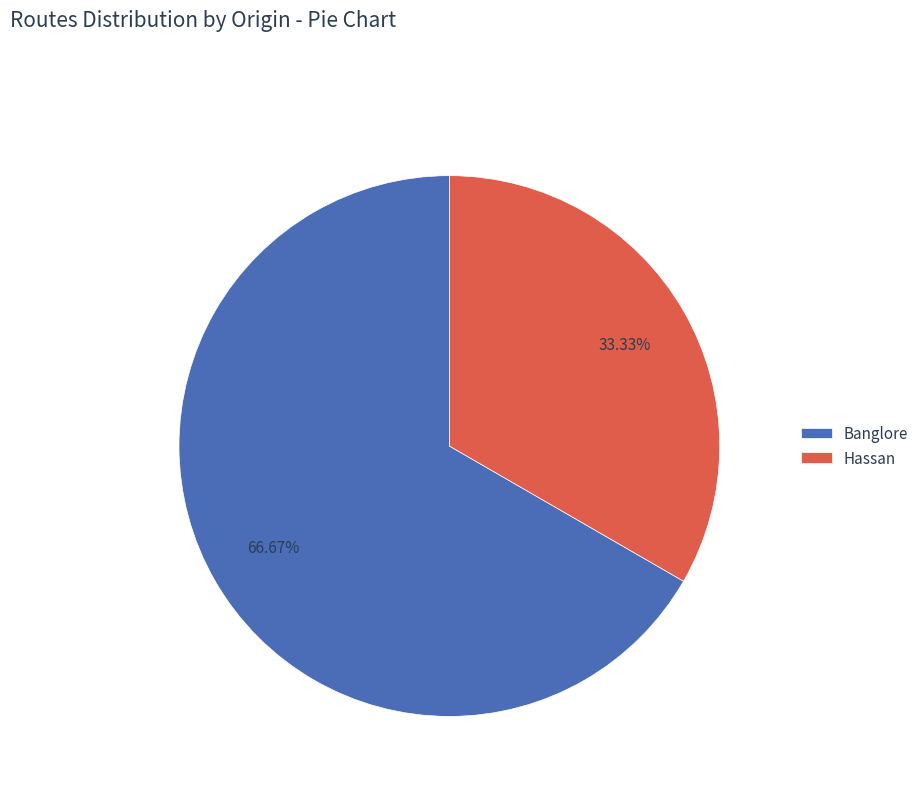

How many segments does this pie chart have?

2